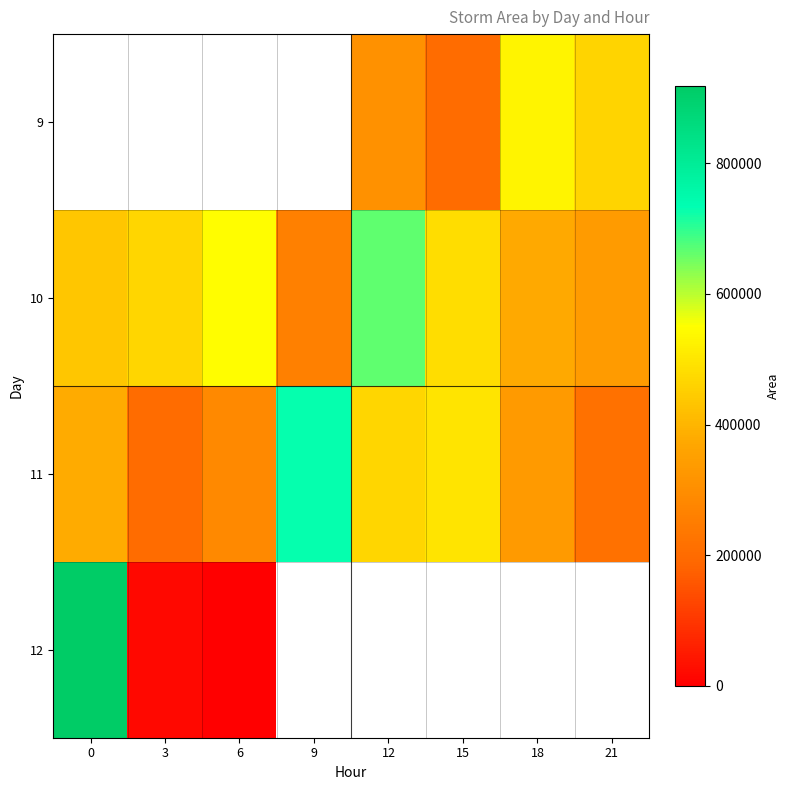

How many distinct data groups are displayed?

4